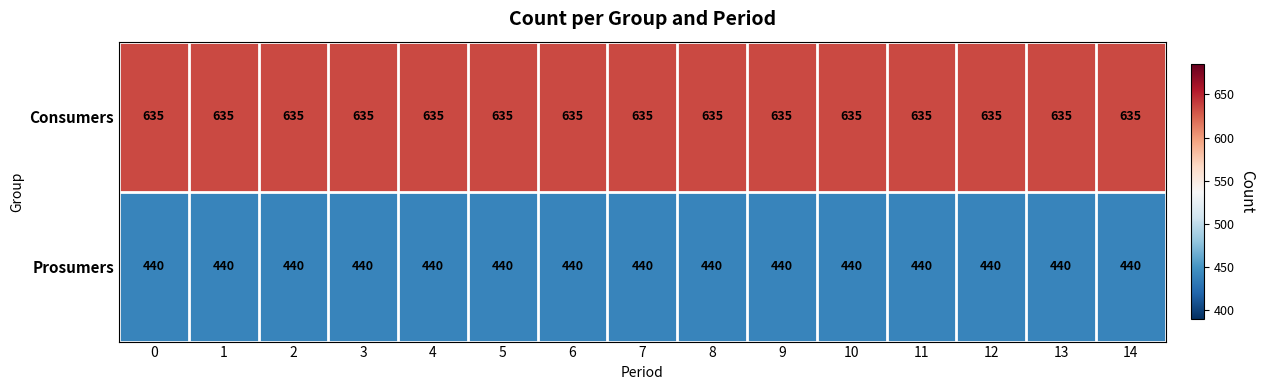

What is the spread (max minus min) of values at 12?

195